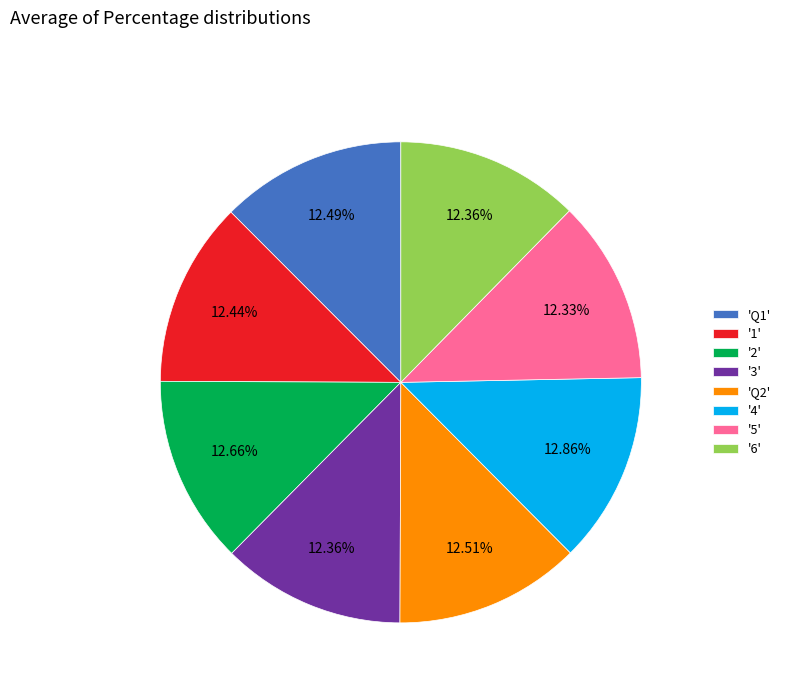

Which has a higher value, '5' or '4'?

'4'